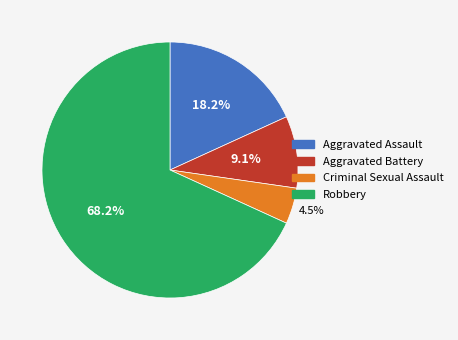

How much of the chart is everything except Robbery?

31.8%